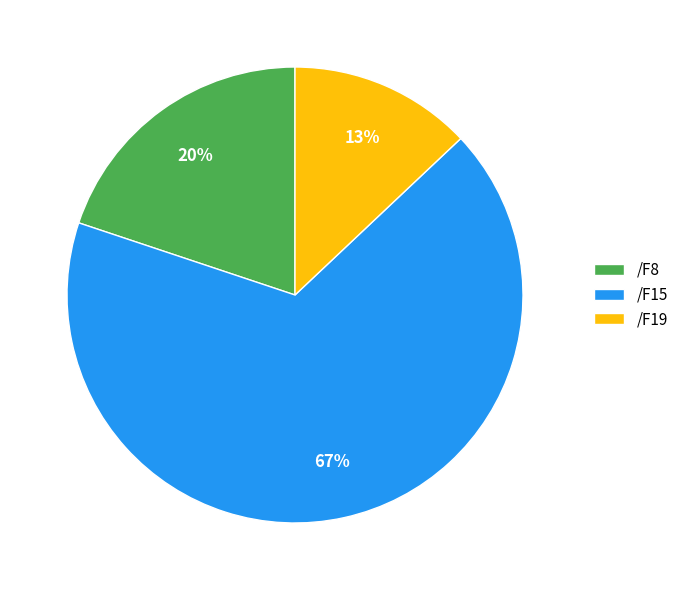

Is it true that /F8 is 20% of the pie?

True